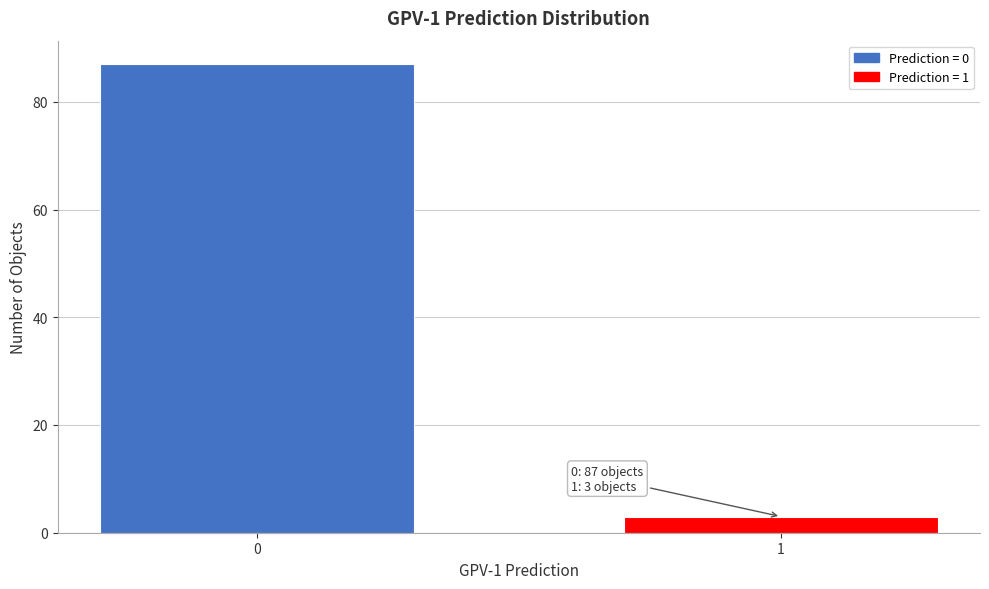

Reading right to left, what are all the values shown in this chart?

3	87